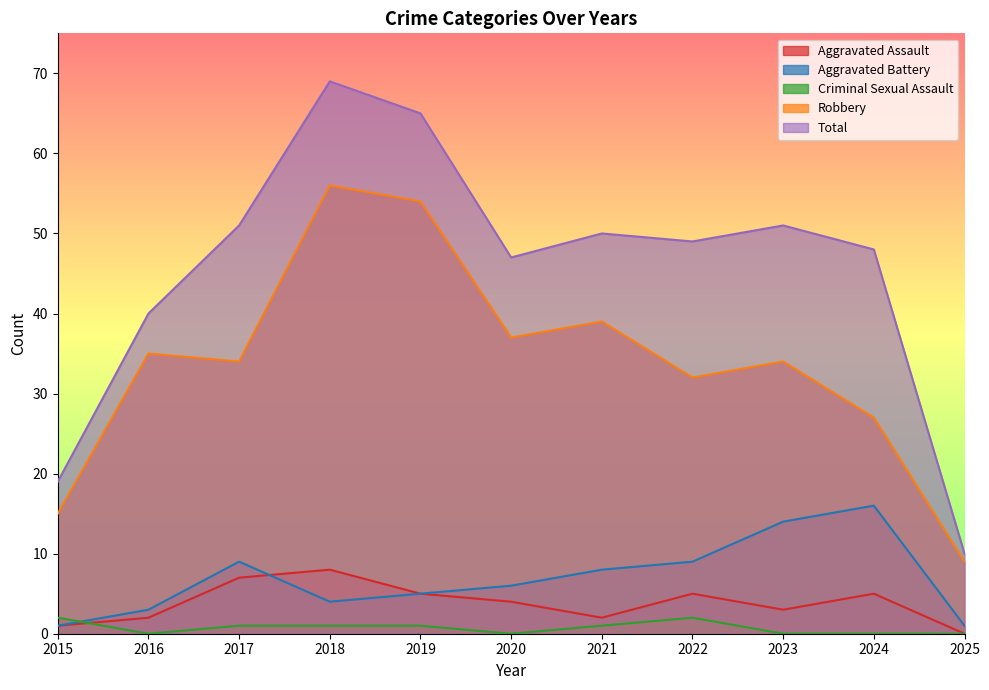

In Criminal Sexual Assault, how many points are lower than both neighbors (excluding endpoints)?

2